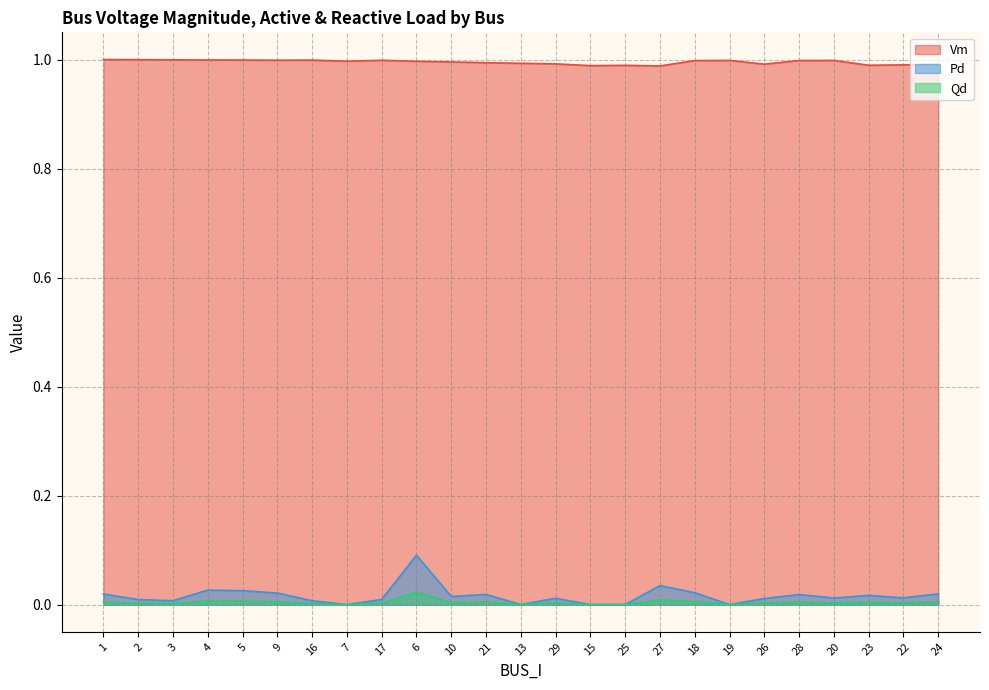

True or false: Pd and Vm intersect in this chart.

False